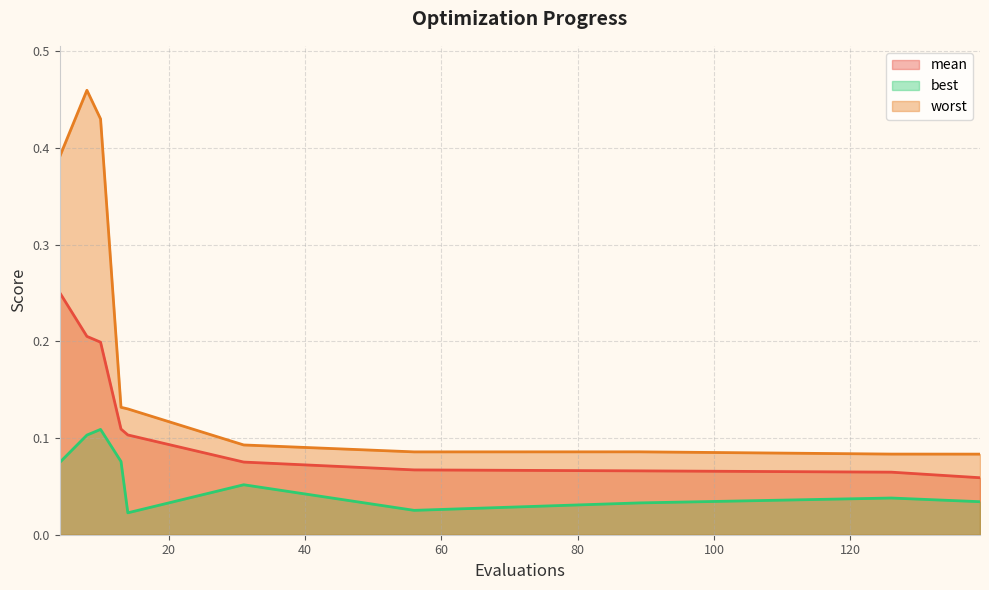

Reading right to left, transcribe all the data shown in this chart.

mean: 139=0.1	126=0.1	89=0.1	56=0.1	31=0.1	14=0.1	13=0.1	10=0.2	8=0.2	4=0.3
best: 139=0.0	126=0.0	89=0.0	56=0.0	31=0.1	14=0.0	13=0.1	10=0.1	8=0.1	4=0.1
worst: 139=0.1	126=0.1	89=0.1	56=0.1	31=0.1	14=0.1	13=0.1	10=0.4	8=0.5	4=0.4